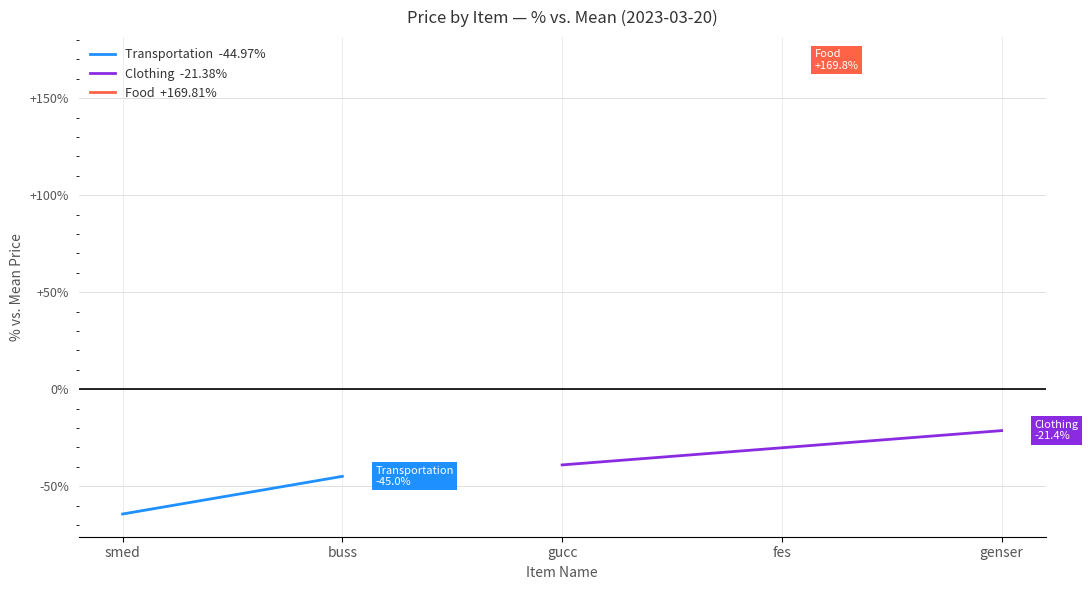

At which label does Transportation  -44.97% reach its peak?

buss